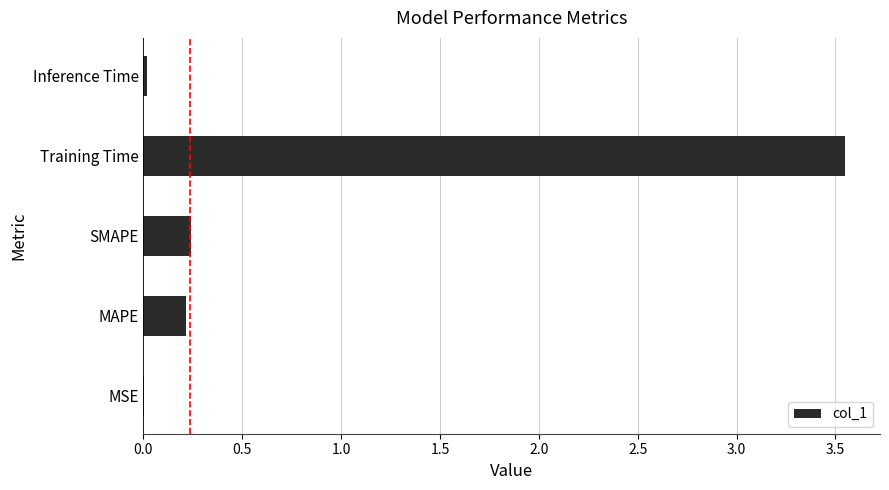

Between MAPE and MSE, which is larger?

MAPE